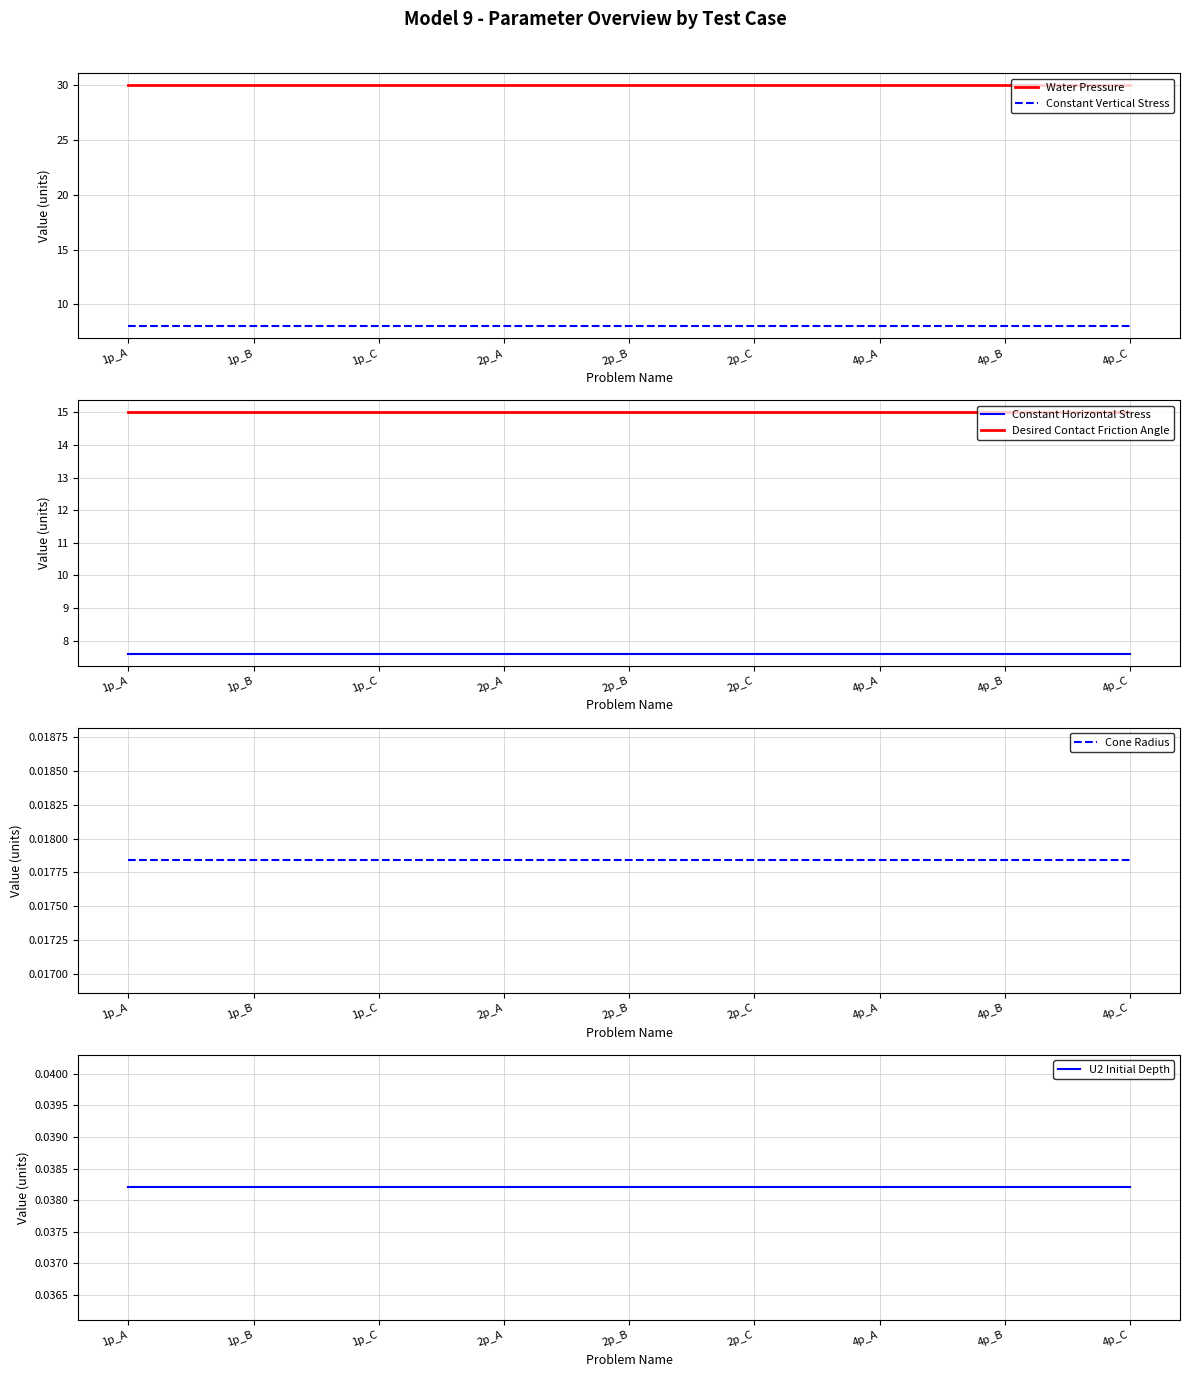

At how many categories does at least one series exceed 13?

9